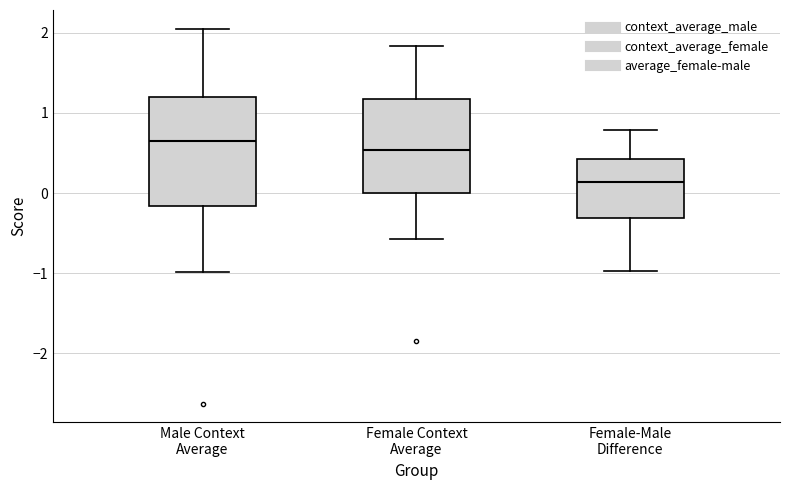

Reading left to right, read every box against the y-axis: the position of its median line, the range the box covers, and the ends of its whiskers. The values are not printed on the chart, so give them approximately, as read against the axis.

Male Context Average: median 0.7, box -0.2 to 1.2, whiskers -1.0 to 2.1
Female Context Average: median 0.5, box 0.0 to 1.2, whiskers -0.6 to 1.8
Female-Male Difference: median 0.1, box -0.3 to 0.4, whiskers -1.0 to 0.8